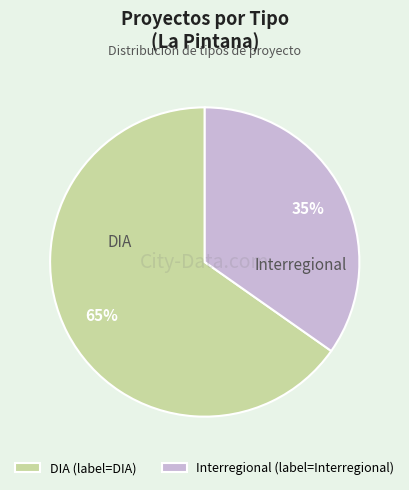

Rank the categories by value from lowest to highest.

Interregional, DIA